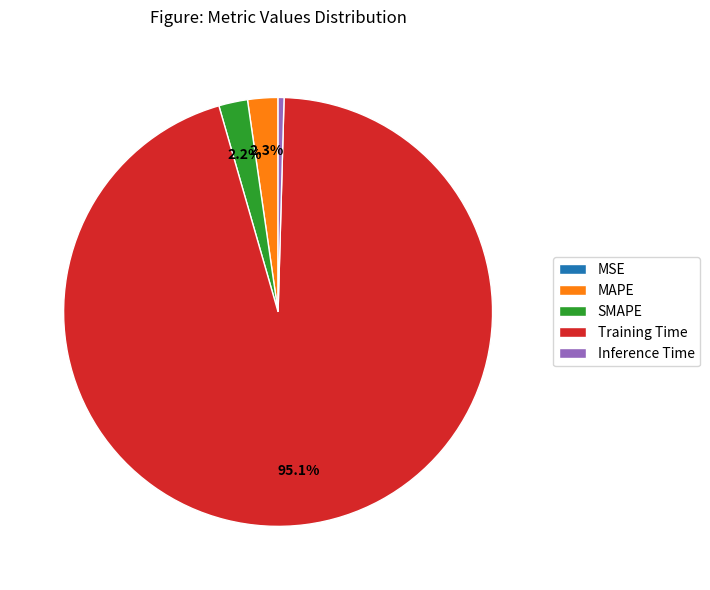

Is Training Time the majority of the pie?

Yes